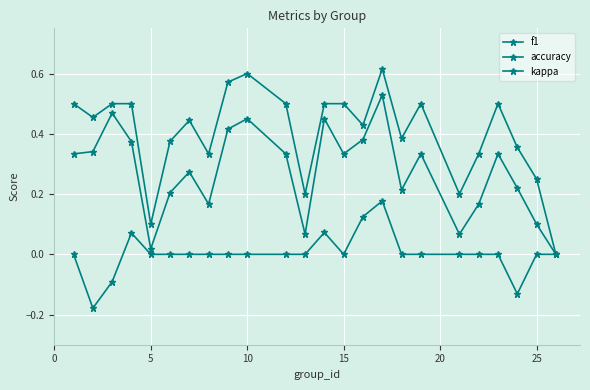

Reading left to right, transcribe all the data shown in this chart.

f1: 0.3	0.3	0.5	0.4	0.0	0.2	0.3	0.2	0.4	0.5	0.3	0.1	0.5	0.3	0.4	0.5	0.2	0.3	0.1	0.2	0.3	0.2	0.1	0.0
accuracy: 0.5	0.5	0.5	0.5	0.1	0.4	0.4	0.3	0.6	0.6	0.5	0.2	0.5	0.5	0.4	0.6	0.4	0.5	0.2	0.3	0.5	0.4	0.2	0.0
kappa: 0.0	-0.2	-0.1	0.1	0.0	0.0	0.0	0.0	0.0	0.0	0.0	0.0	0.1	0.0	0.1	0.2	0.0	0.0	0.0	0.0	0.0	-0.1	0.0	0.0